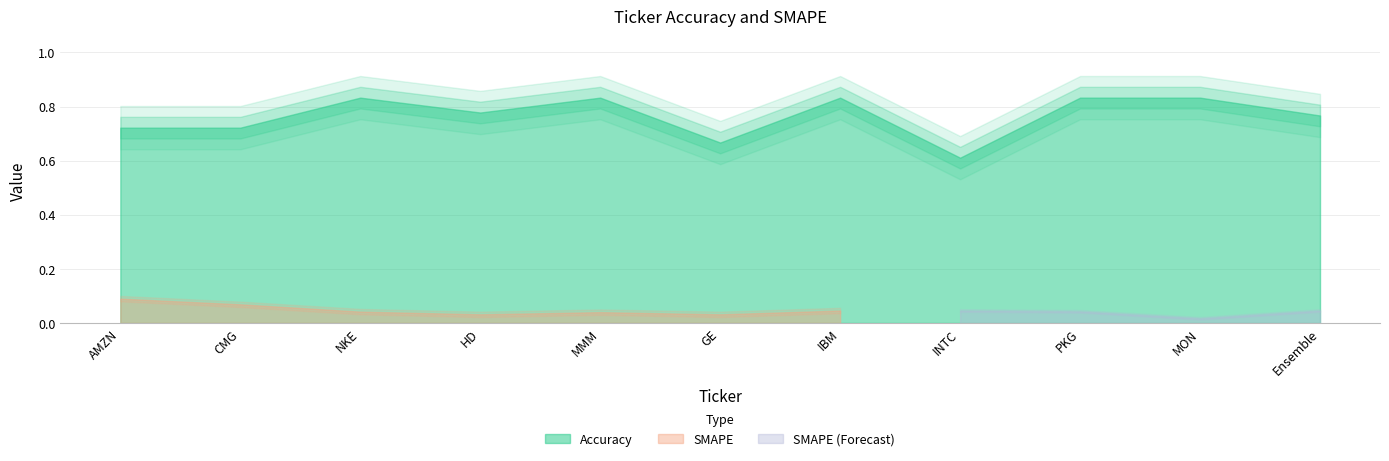

At which category does Accuracy reach its first local peak?

NKE